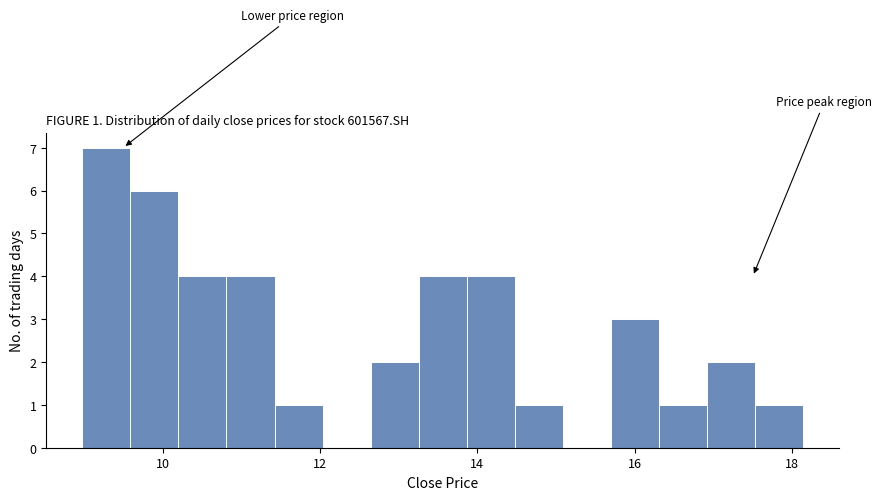

Around what value on the x-axis is the tallest bar? Give the approximate position of its centre, as read against the axis.

9.2